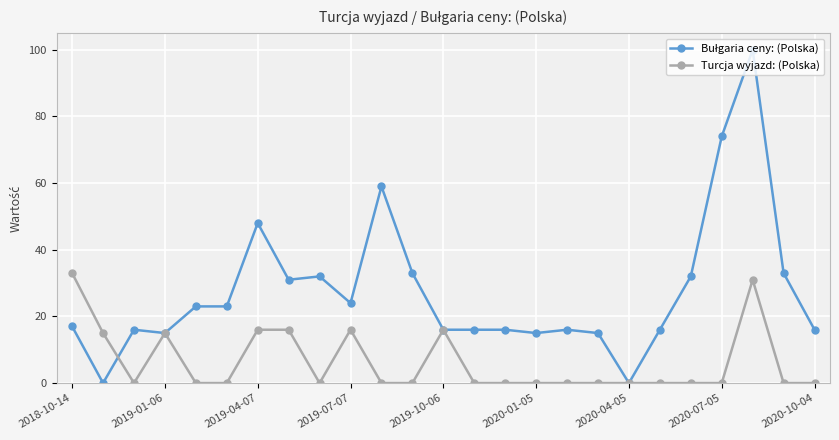

How many lines are shown in the chart?

2